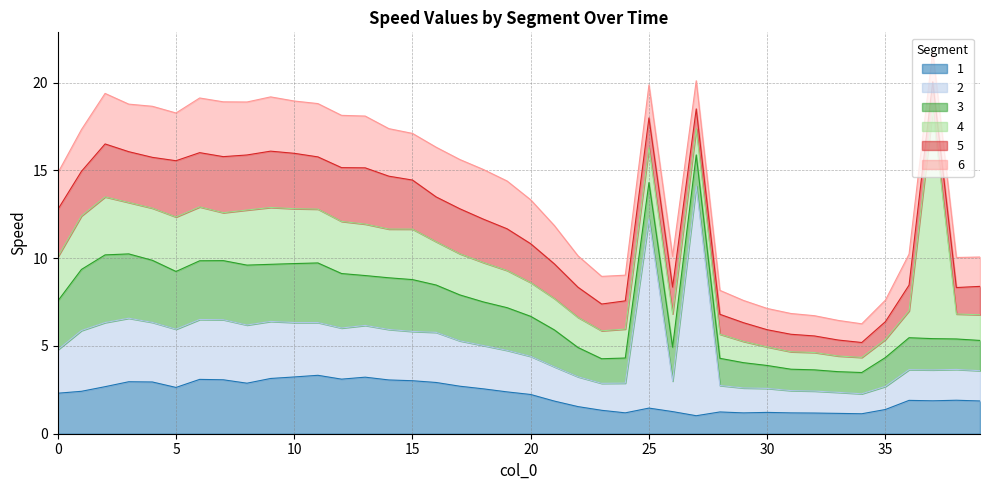

List the labels in order of 1 value, largest first.

11, 10, 13, 9, 12, 6, 7, 14, 15, 3, 4, 16, 8, 17, 2, 5, 18, 1, 19, 0, 20, 38, 36, 37, 39, 21, 22, 25, 35, 23, 26, 28, 30, 24, 31, 29, 32, 33, 34, 27